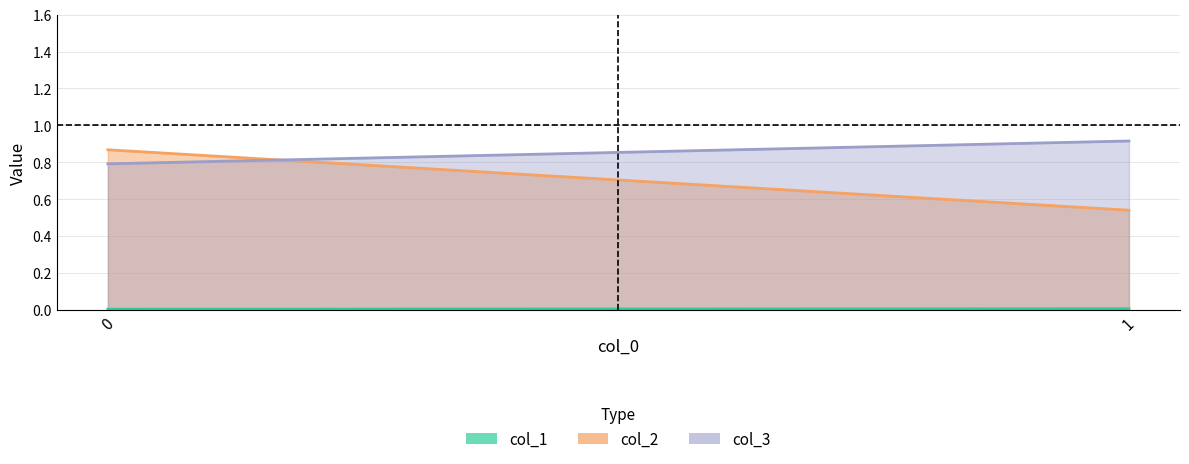

The col_1 series shows 0.0 at 1. True or false?

True